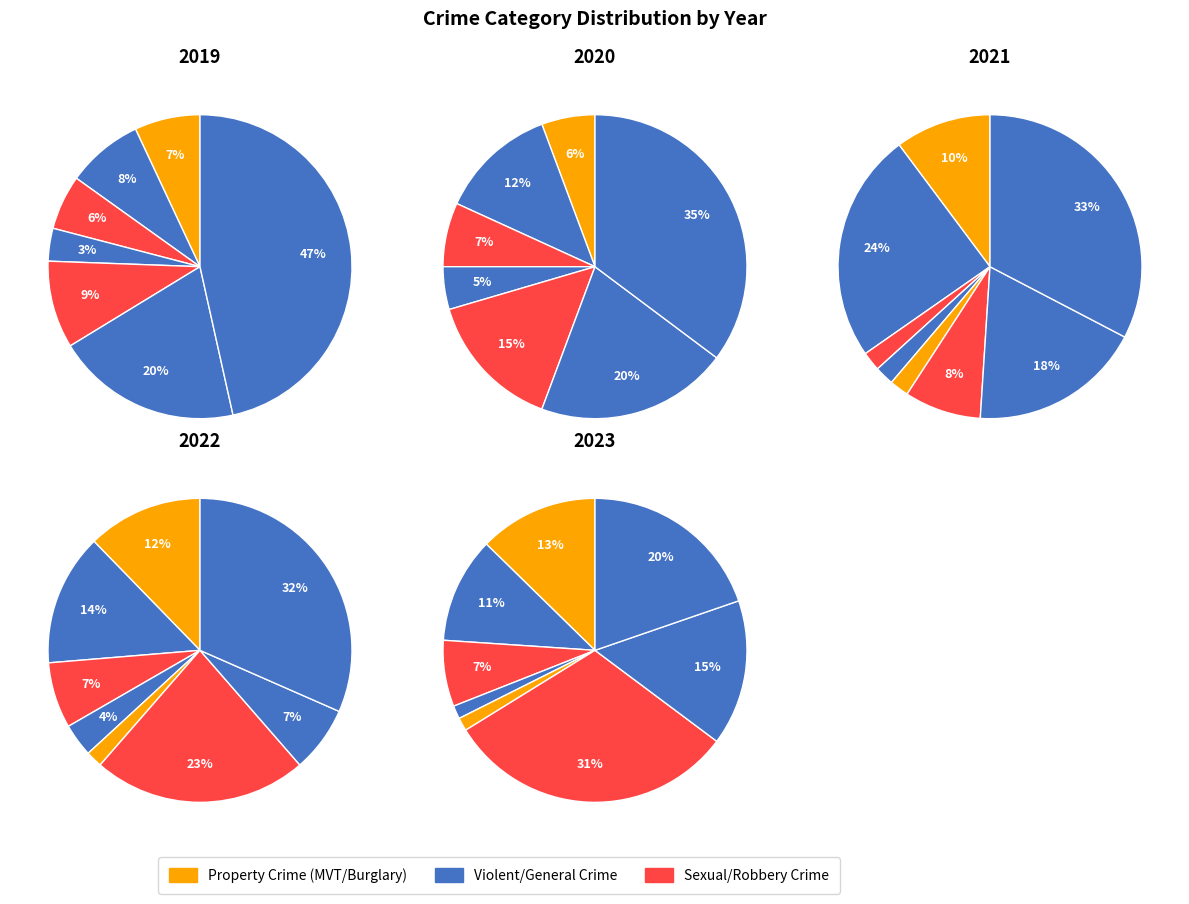

Does any single category account for the majority?

No